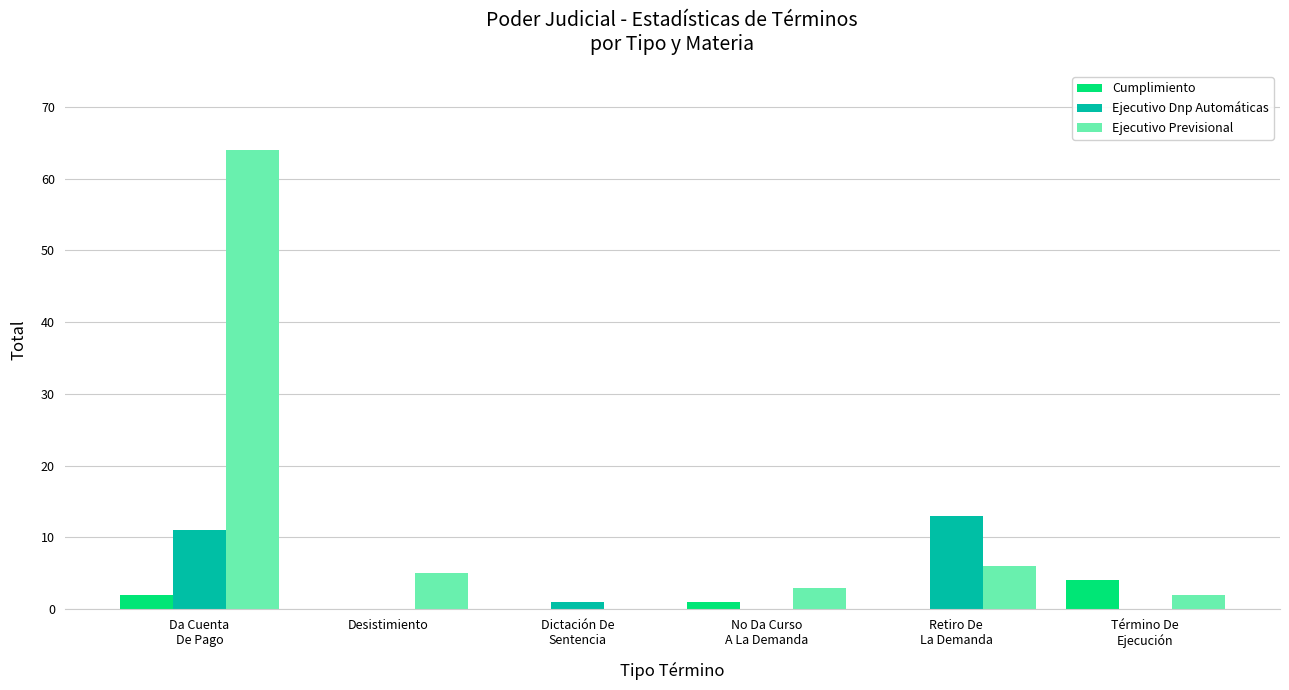

What is the highest value of the Cumplimiento series?

4